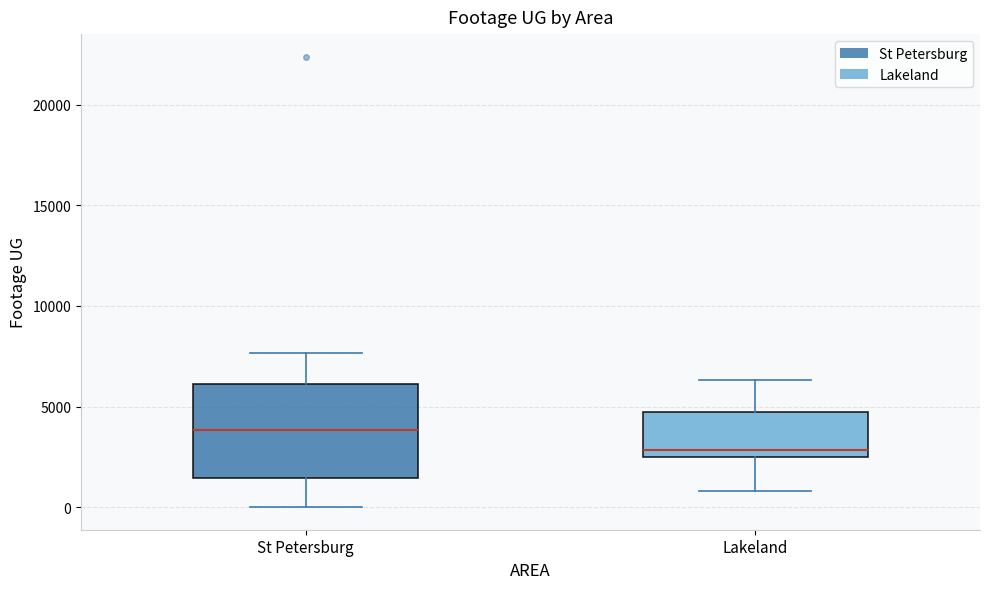

Reading left to right, read every box against the y-axis: the position of its median line, the range the box covers, and the ends of its whiskers. The values are not printed on the chart, so give them approximately, as read against the axis.

St Petersburg: median 4000, box 1500 to 6000, whiskers 0 to 7500
Lakeland: median 3000, box 2500 to 4500, whiskers 1000 to 6500